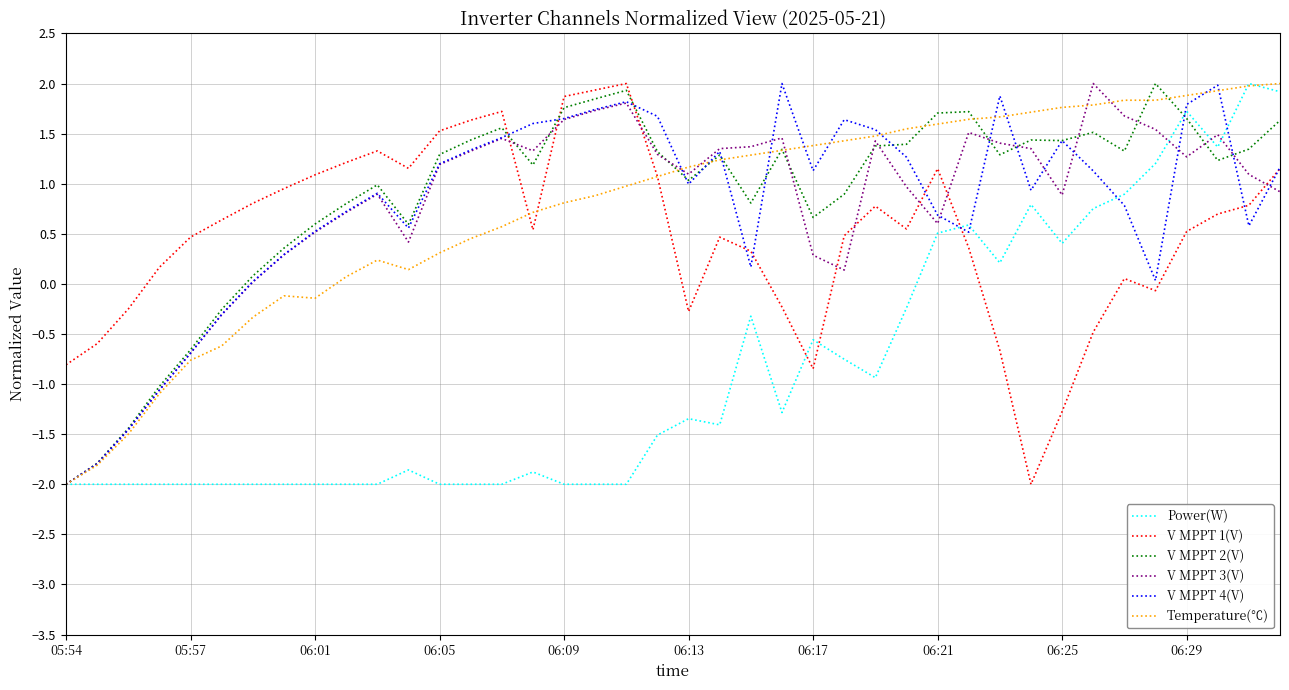

Which series has the largest total across all categories?

V MPPT 2(V)